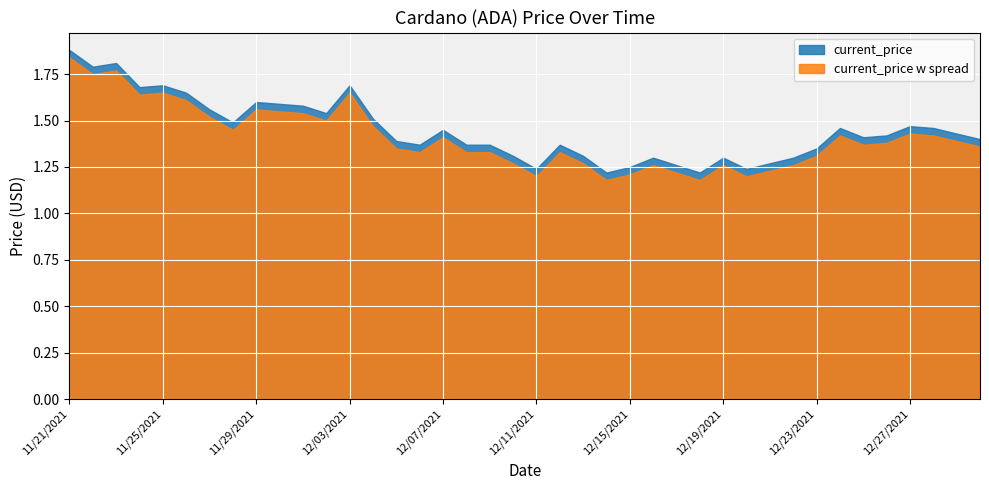

Count the number of categories in the chart.

40